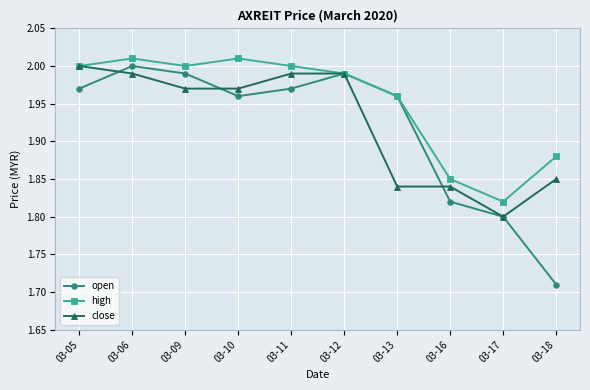

Is this an area chart (filled region under the line)?

No